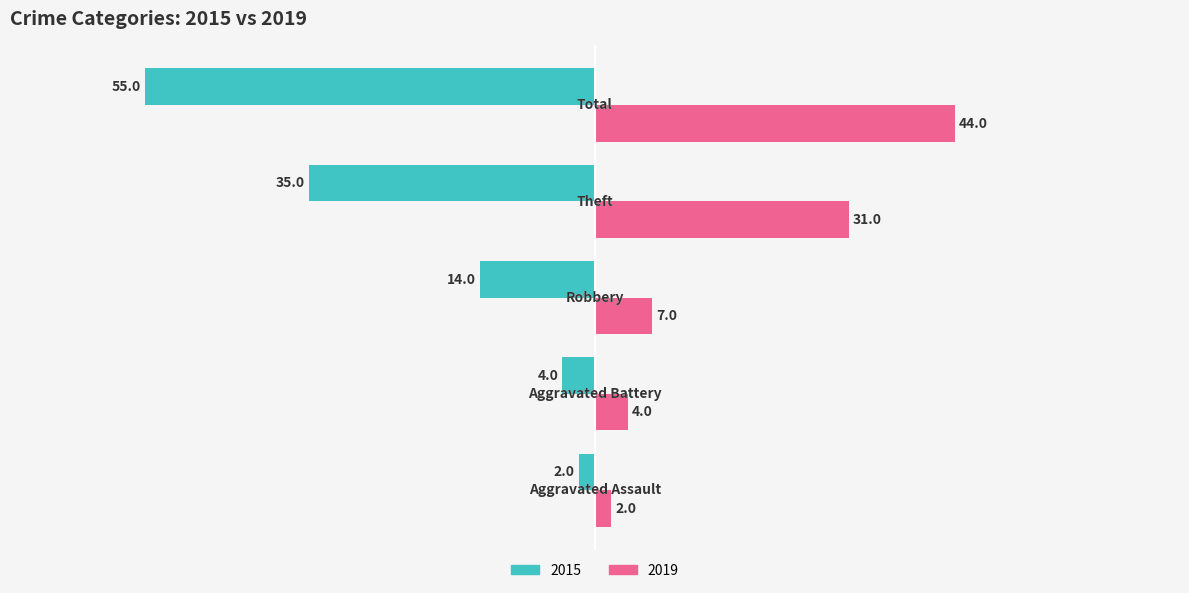

How many distinct data groups are displayed?

2